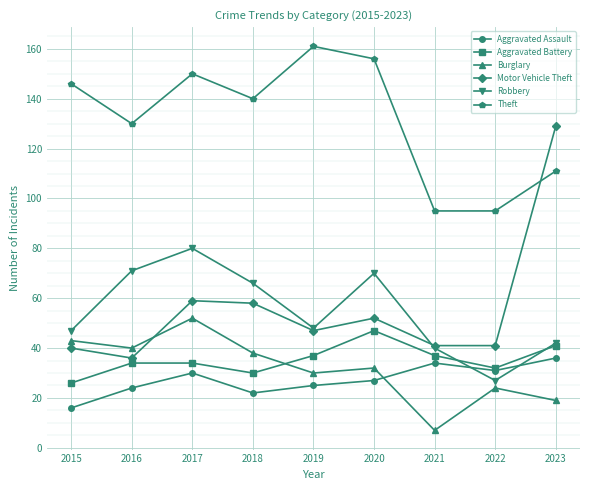

Read the Aggravated Assault value at 2015, to the nearest 10.

20